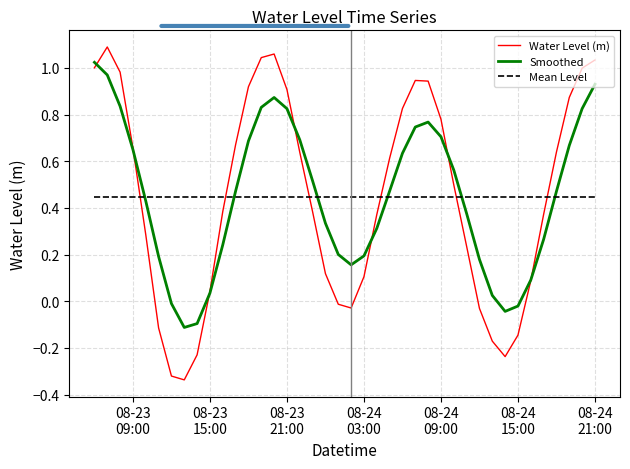

Which series has the widest spread of values?

Water Level (m)